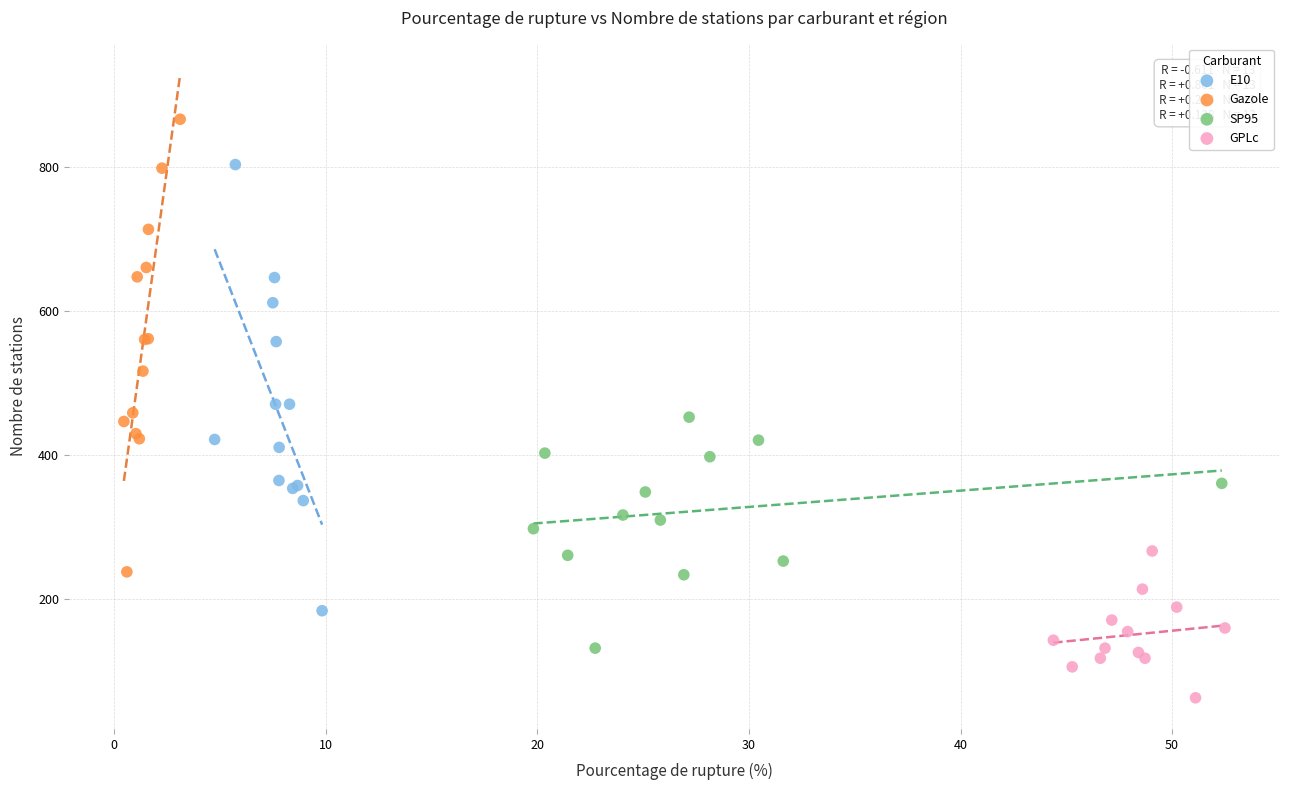

Which series contains the lowest Y value?

GPLc